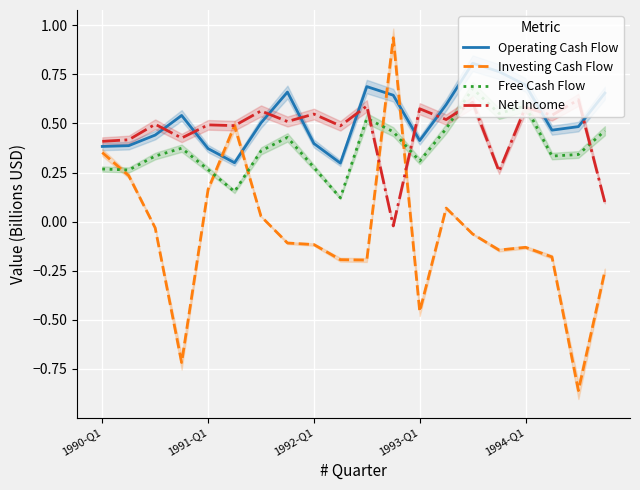

True or false: Free Cash Flow has more than 2 points higher than both neighbors.

True